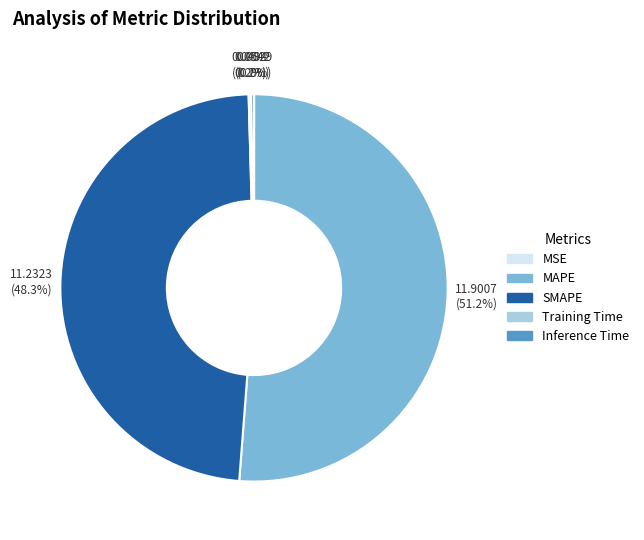

How much of the chart is everything except SMAPE?

51.7%